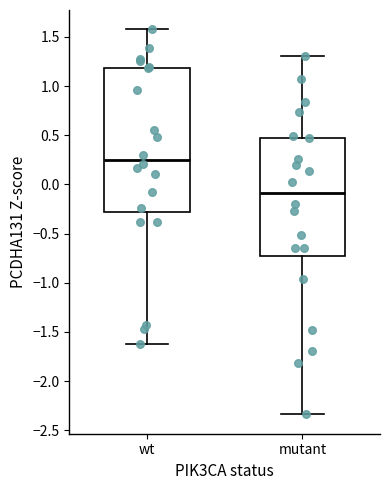

Reading left to right, read every box against the y-axis: the position of its median line, the range the box covers, and the ends of its whiskers. The values are not printed on the chart, so give them approximately, as read against the axis.

wt: median 0.25, box -0.30 to 1.20, whiskers -1.60 to 1.60
mutant: median -0.10, box -0.75 to 0.45, whiskers -2.35 to 1.30